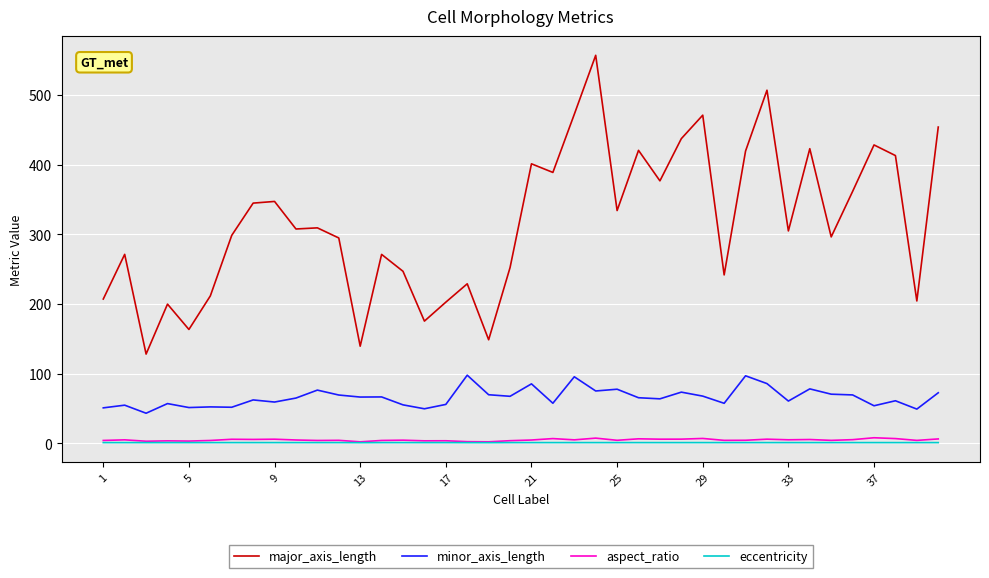

True or false: major_axis_length and eccentricity intersect in this chart.

False